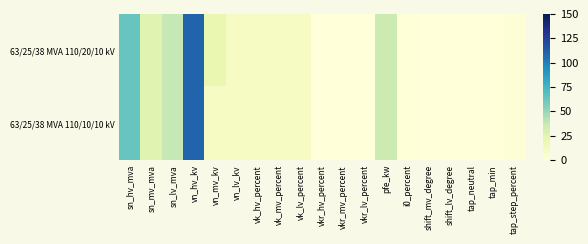

At which category is the sum across all series the highest?

vn_hv_kv